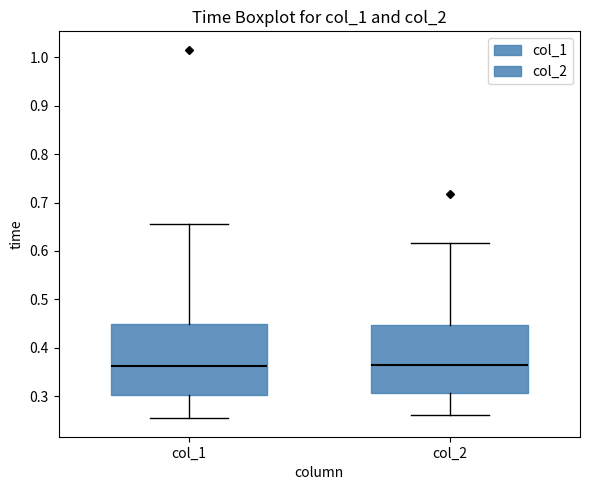

Reading left to right, transcribe this box plot: for each box, give where its median line is, the range the box spans, and where its two whiskers end, as read against the y-axis. The values are not printed on the chart, so give them approximately, as read against the axis.

col_1: median 0.36, box 0.30 to 0.45, whiskers 0.25 to 0.66
col_2: median 0.36, box 0.31 to 0.45, whiskers 0.26 to 0.62